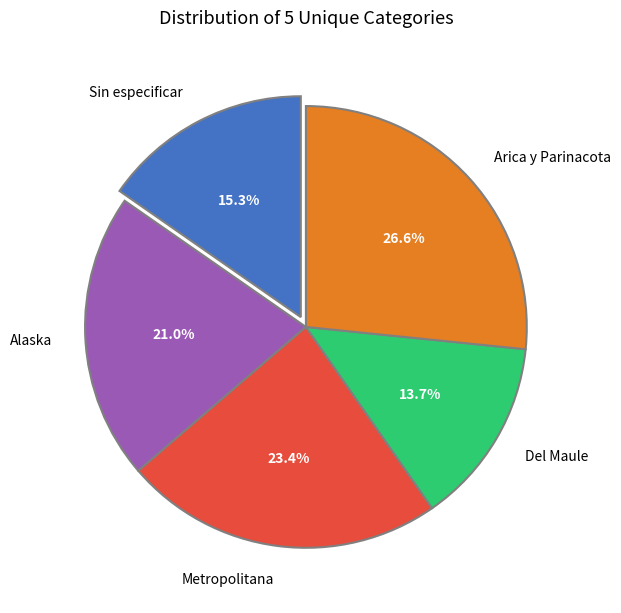

Approximately how many times larger is the value at Sin especificar compared to Del Maule?

1.1